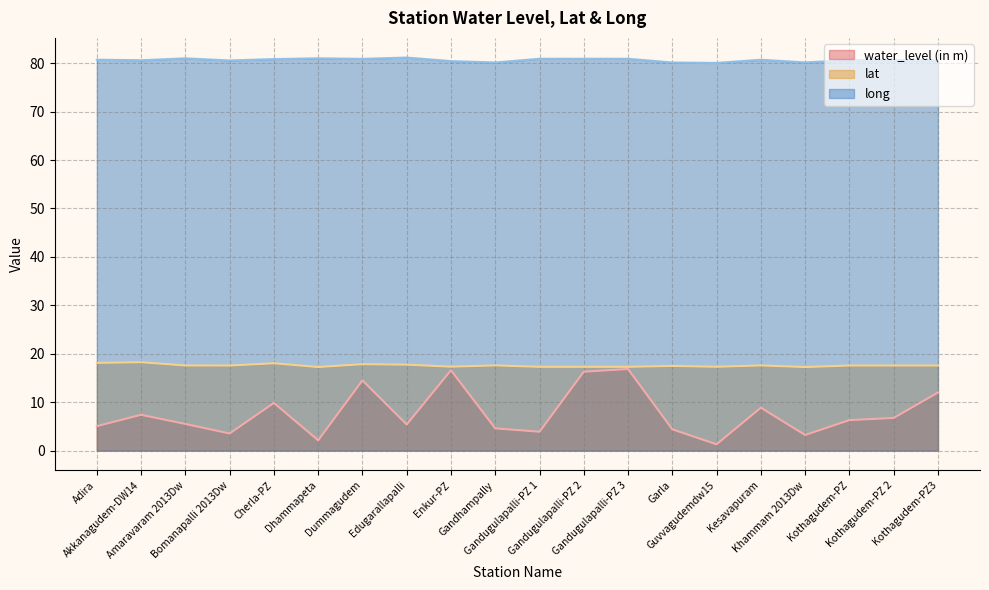

True or false: lat and long intersect in this chart.

False